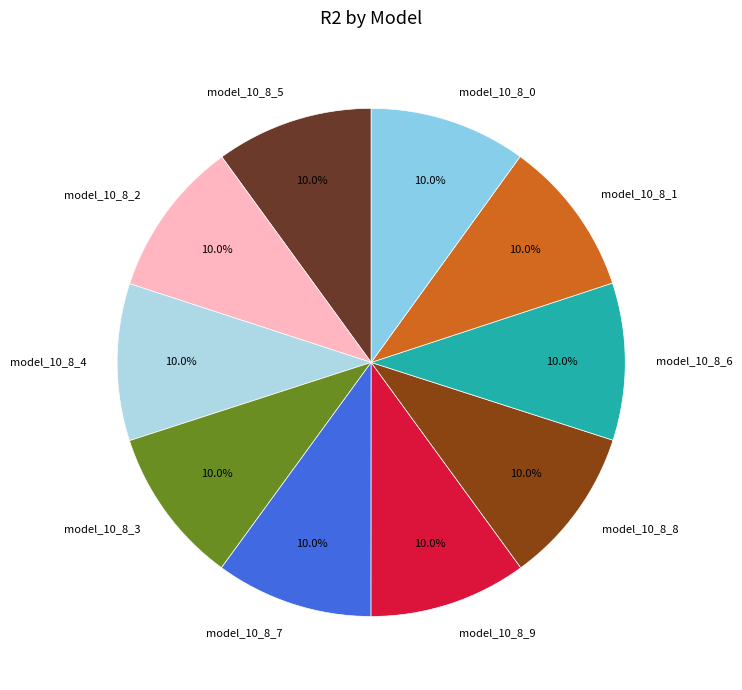

True or false: model_10_8_4 accounts for 10% of the total.

True